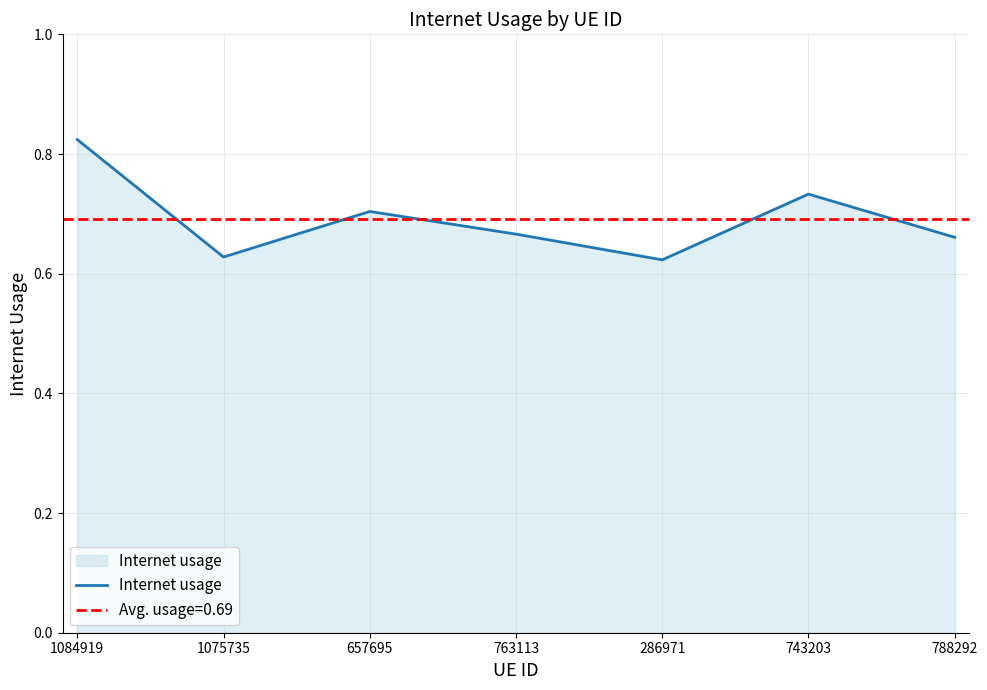

Reading left to right, list all the values displayed in this chart.

0.8	0.6	0.7	0.7	0.6	0.7	0.7